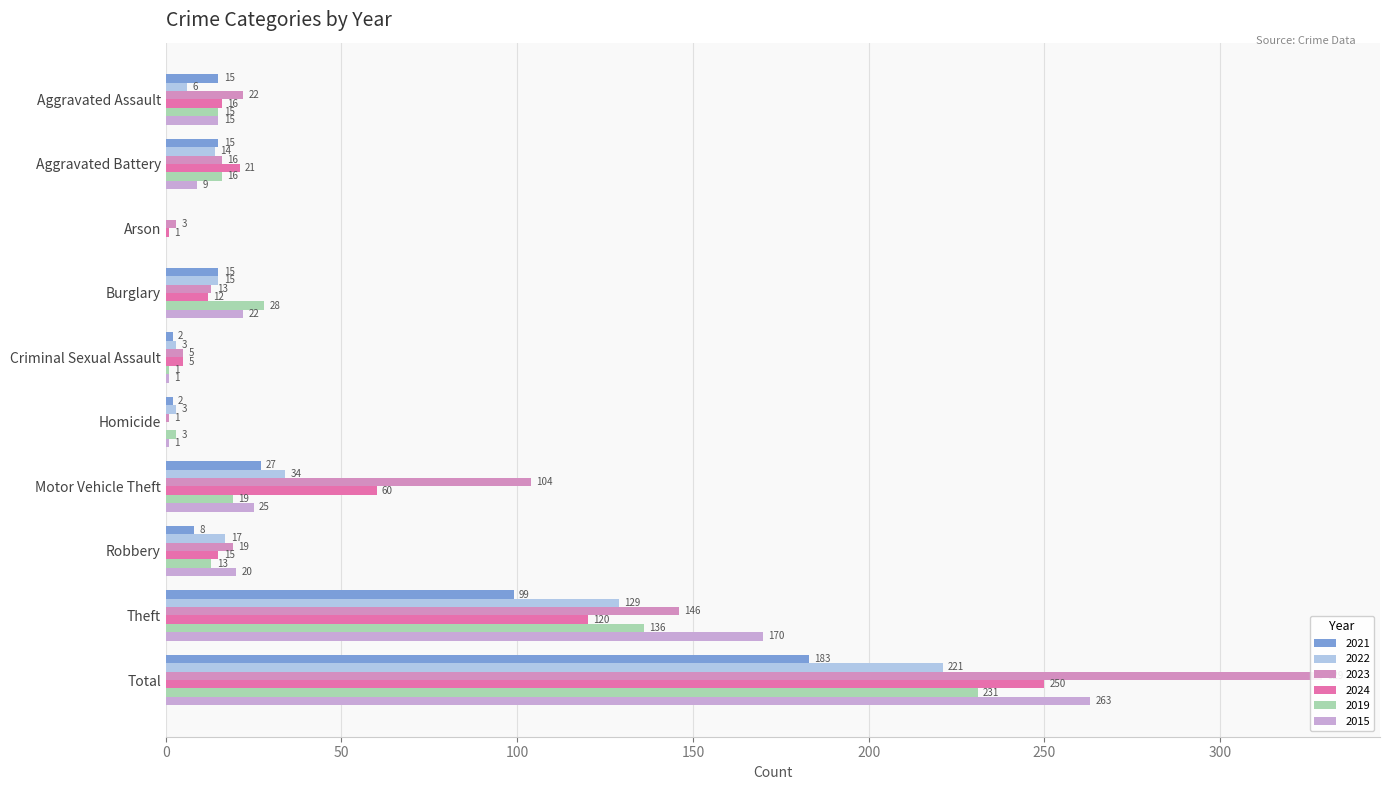

What is the total value across all series at Burglary?

105